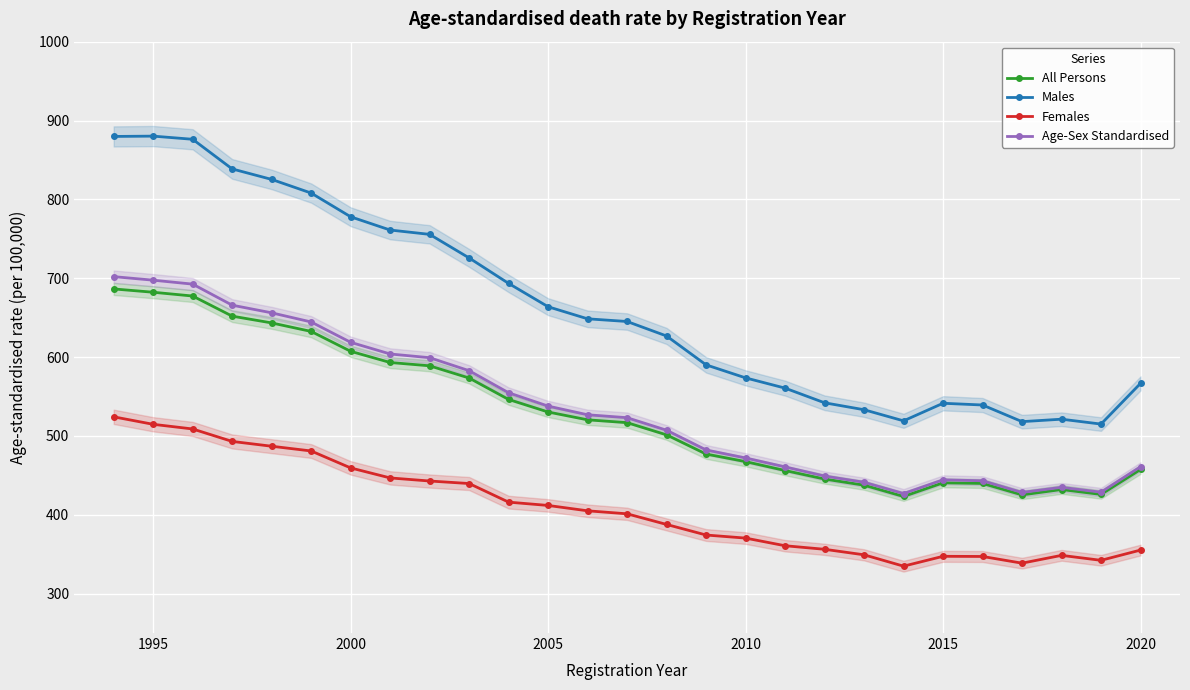

True or false: Males and Females cross at least once.

False